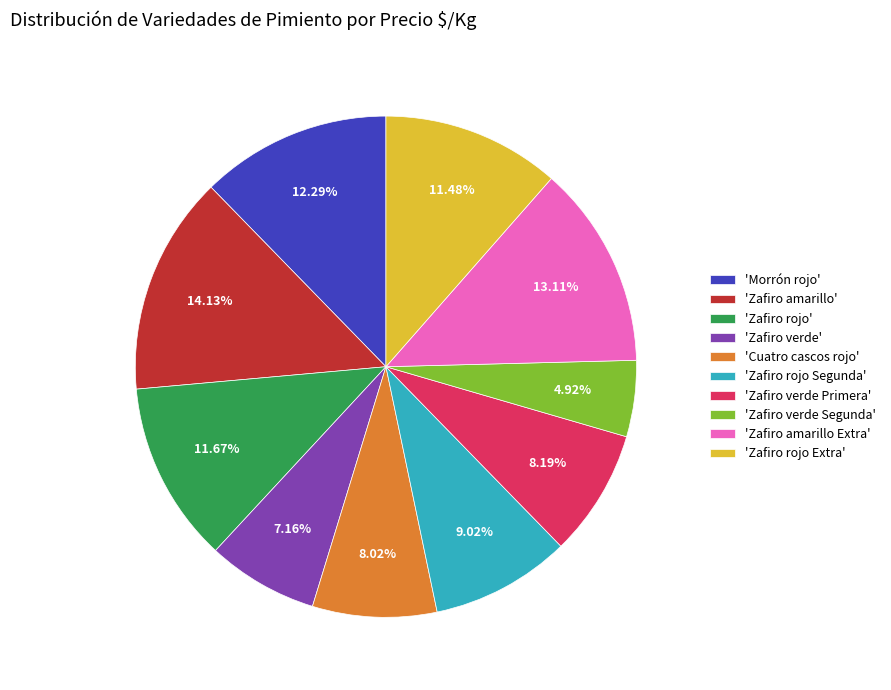

Which has a higher value, 'Zafiro verde Segunda' or 'Zafiro rojo Segunda'?

'Zafiro rojo Segunda'